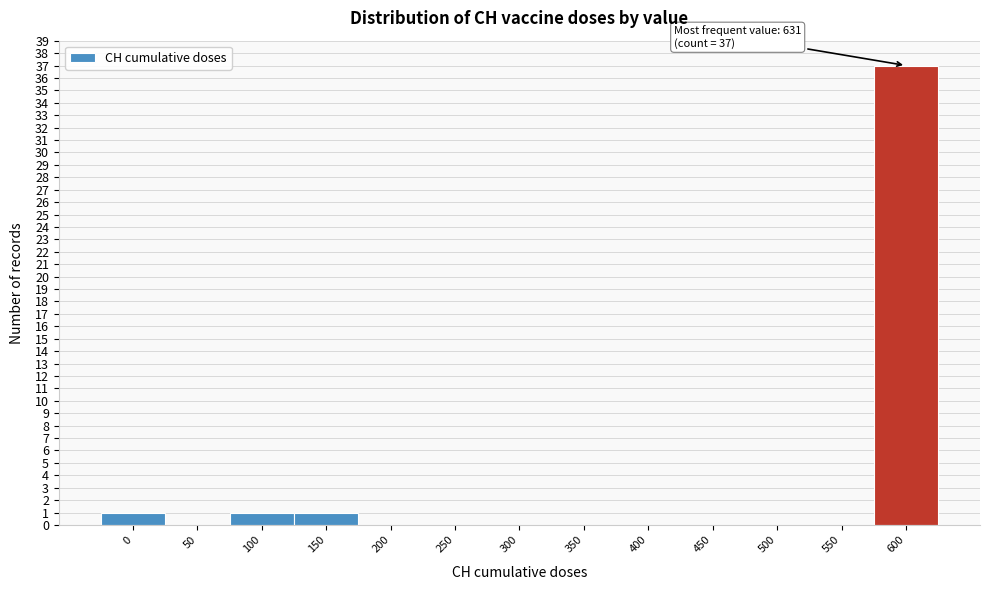

Reading right to left, extract all data points from this chart.

600=37	550=0	500=0	450=0	400=0	350=0	300=0	250=0	200=0	150=1	100=1	50=0	0=1